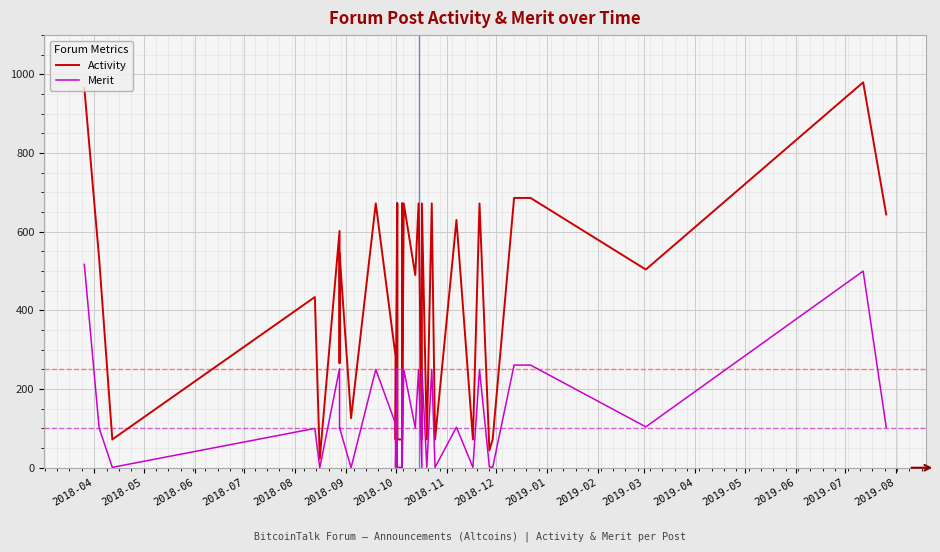

What is the value of the Merit point at the 29th from the left?

250